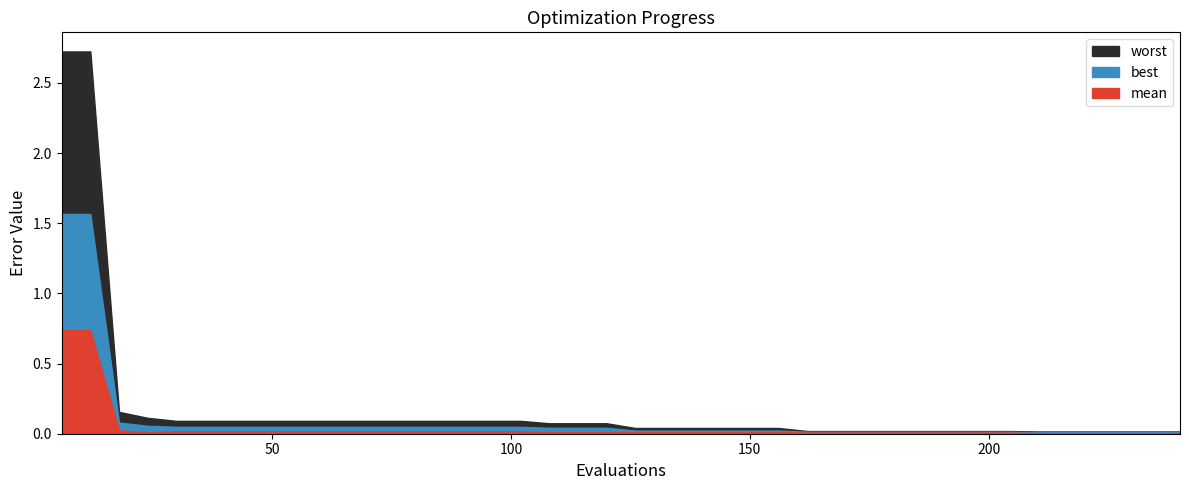

How many data points does each series have?

40